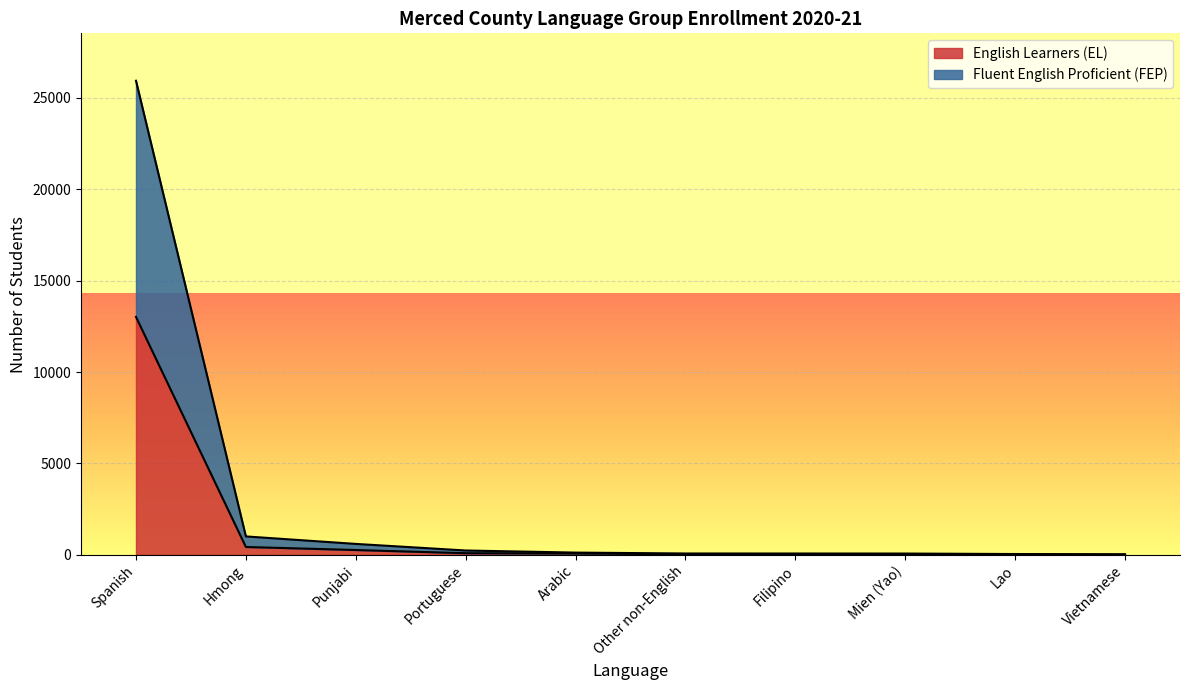

What is the smallest value displayed?

11